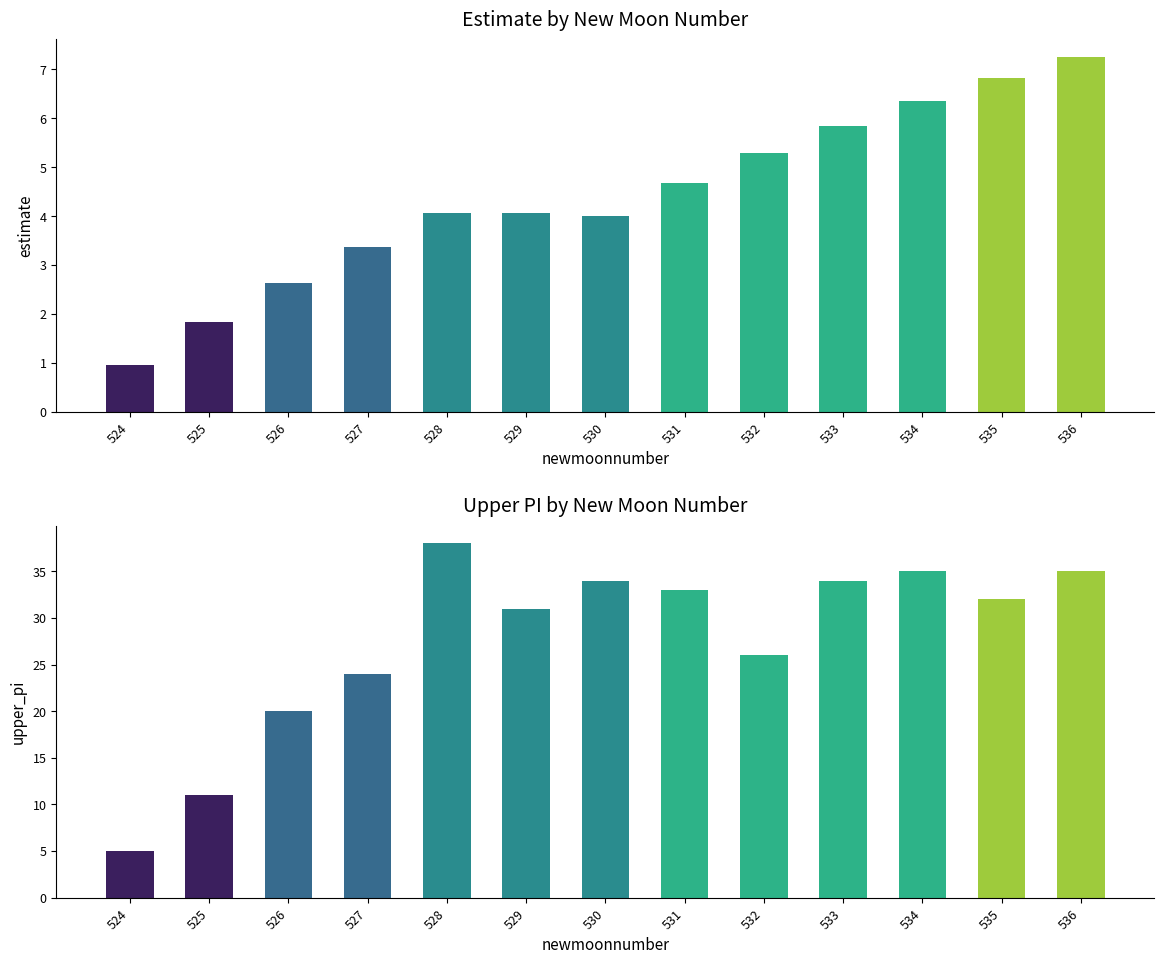

What is the minimum value shown in the chart?

1.0